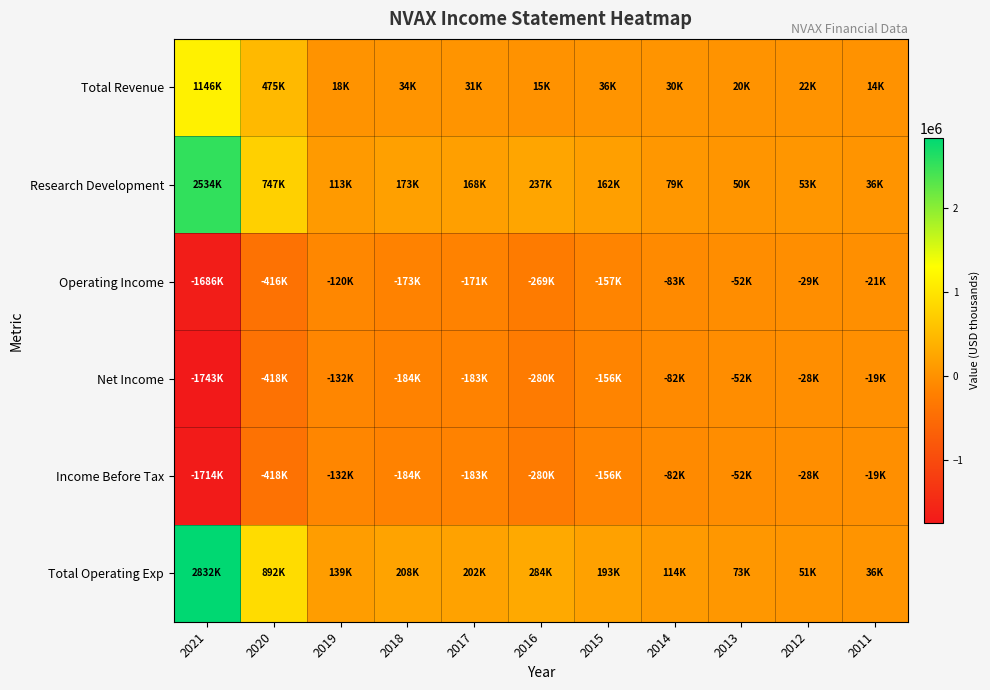

Reading left to right, transcribe all the data shown in this chart.

Total Revenue: 2021=1146300	2020=475600	2019=18700	2018=34300	2017=31200	2016=15400	2015=36300	2014=30700	2013=20900	2012=22100	2011=14700
Research Development: 2021=2534500	2020=747000	2019=113800	2018=173800	2017=168400	2016=237900	2015=162600	2014=79400	2013=50300	2012=53000	2011=36200
Operating Income: 2021=-1686600	2020=-416700	2019=-120600	2018=-173900	2017=-171700	2016=-269100	2015=-157200	2014=-83700	2013=-52400	2012=-29700	2011=-21600
Net Income: 2021=-1743800	2020=-418300	2019=-132700	2018=-184700	2017=-183800	2016=-280000	2015=-156900	2014=-82900	2013=-52000	2012=-28500	2011=-19400
Income Before Tax: 2021=-1714500	2020=-418300	2019=-132700	2018=-184700	2017=-183800	2016=-280000	2015=-156900	2014=-82900	2013=-52000	2012=-28500	2011=-19000
Total Operating Exp: 2021=2832900	2020=892300	2019=139200	2018=208200	2017=202900	2016=284500	2015=193500	2014=114400	2013=73300	2012=51700	2011=36300